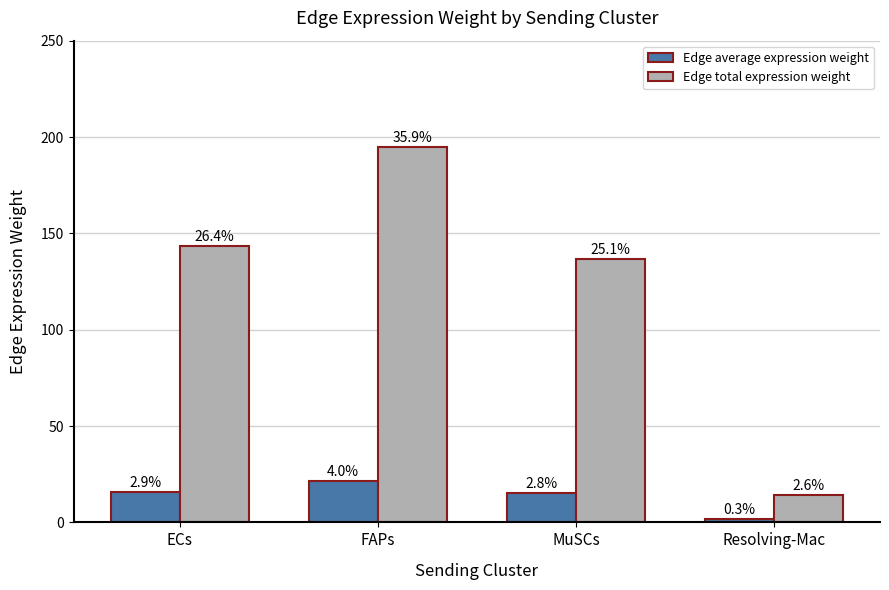

What are all the series names shown in the legend?

Edge average expression weight, Edge total expression weight